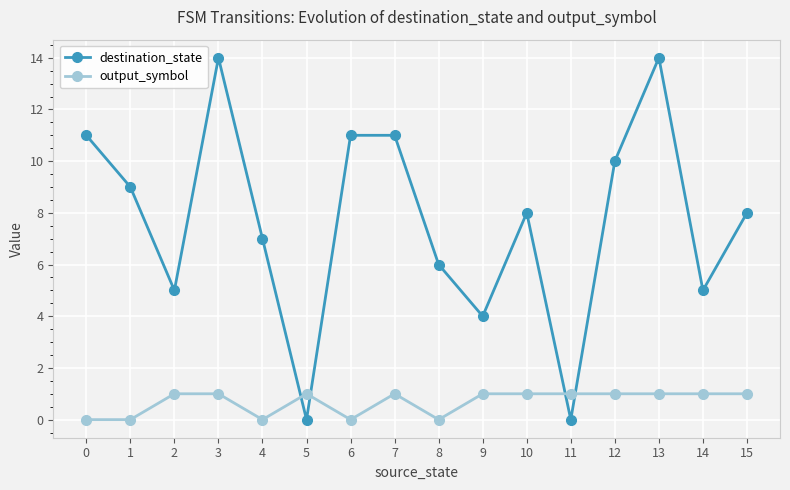

Which series has the widest spread of values?

destination_state